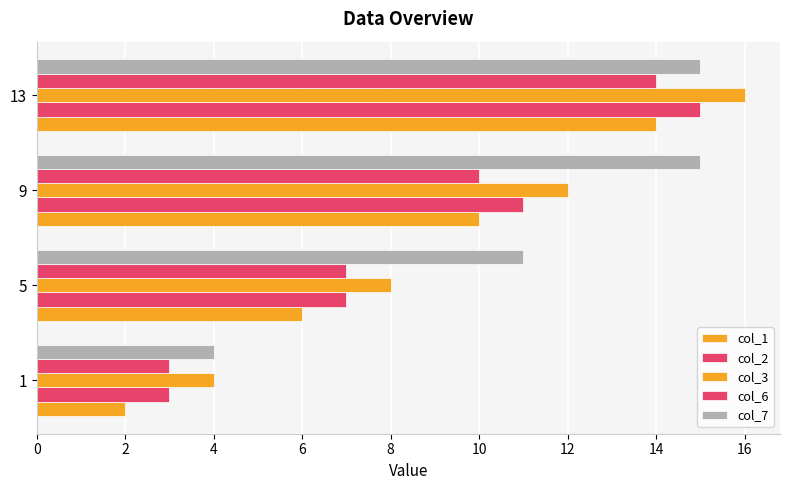

What is the difference between the maximum and minimum values in the col_2 series?

12